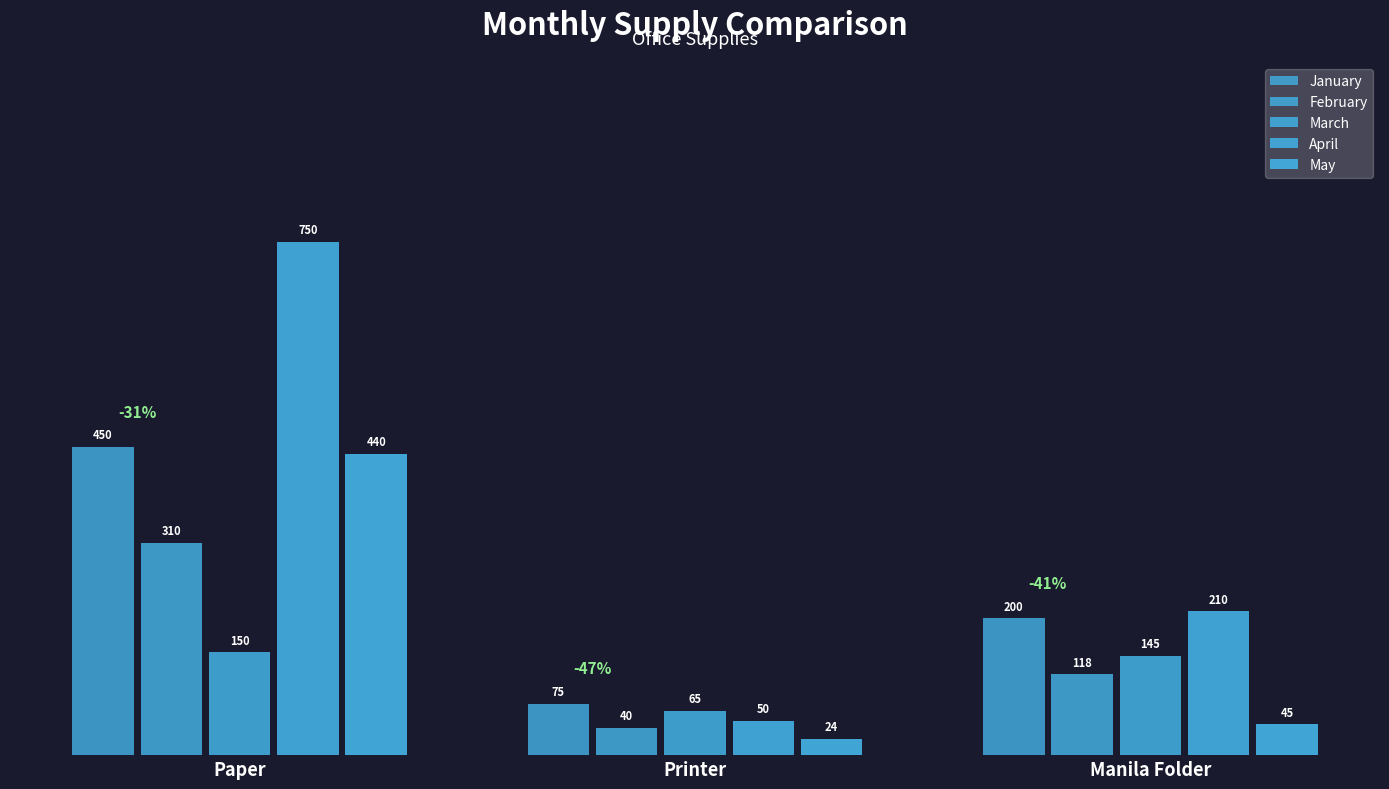

What position from the right is Printer?

2